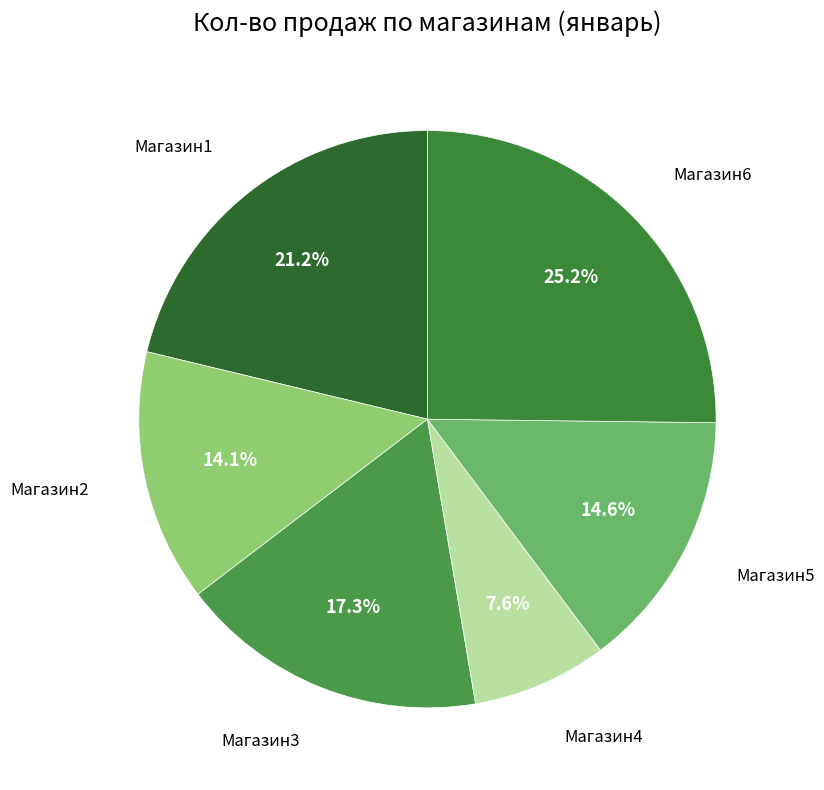

Does any single category account for the majority?

No